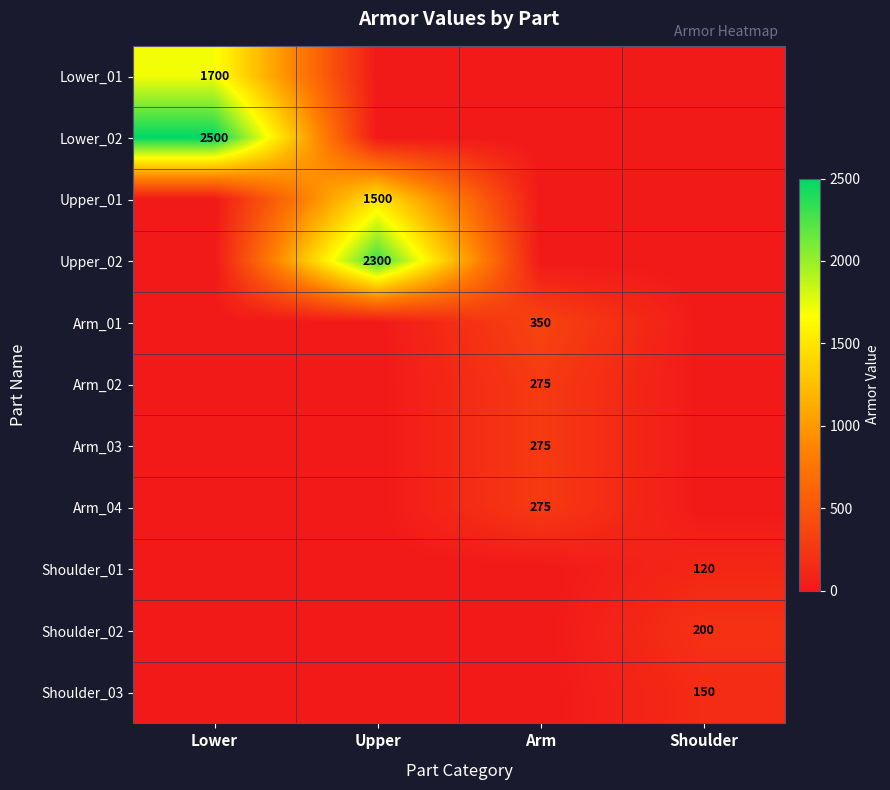

What is the difference between the highest and lowest values at Lower?

2500